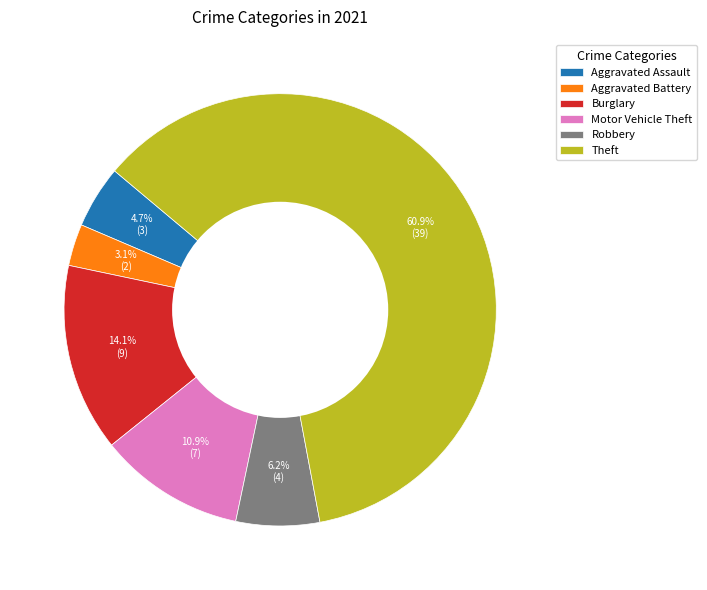

What is the ratio of the value at Aggravated Assault to the value at Aggravated Battery?

1.5